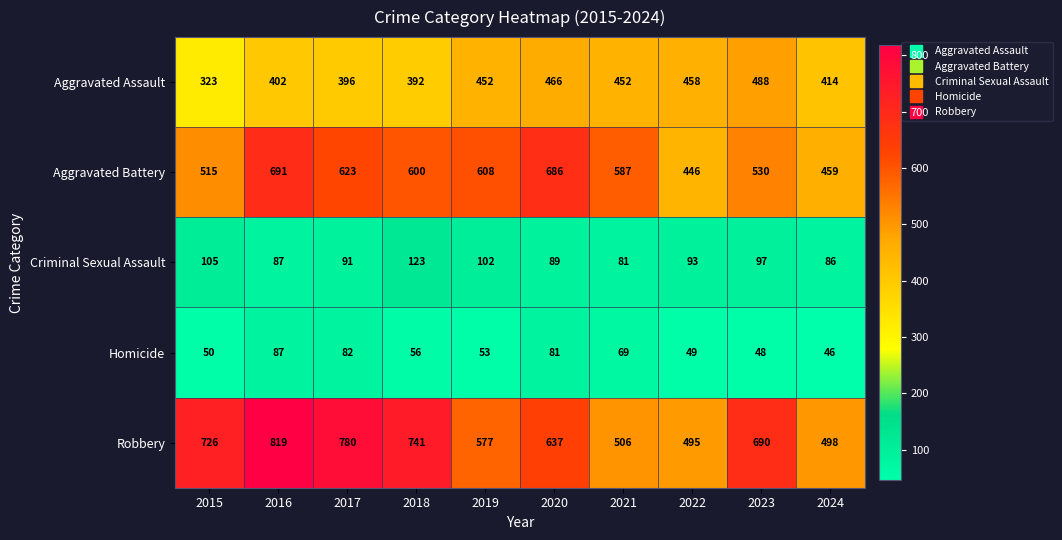

What is the greatest value displayed?

819